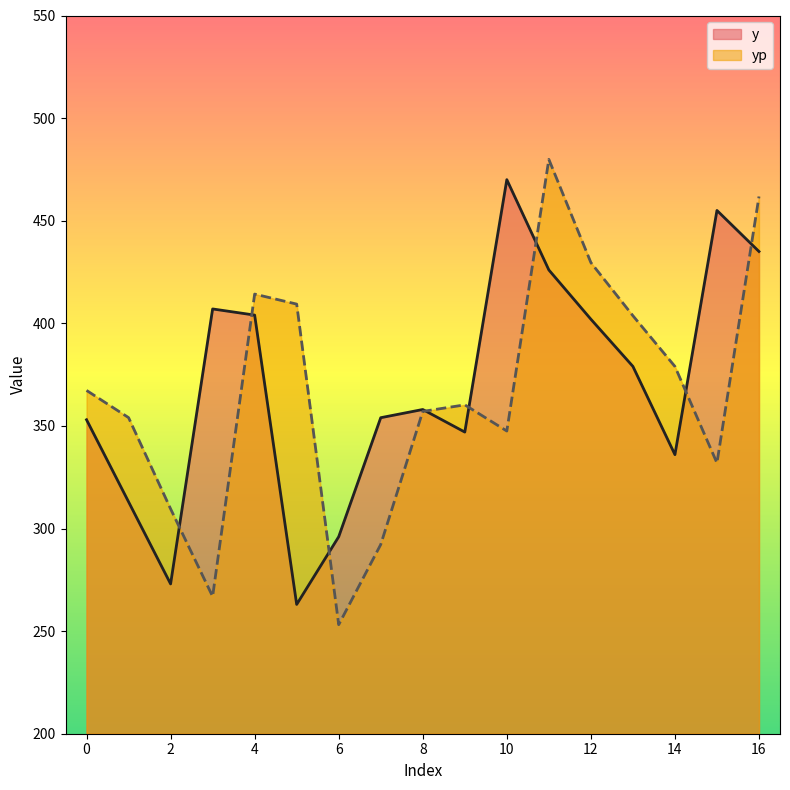

How many lines are shown in the chart?

2